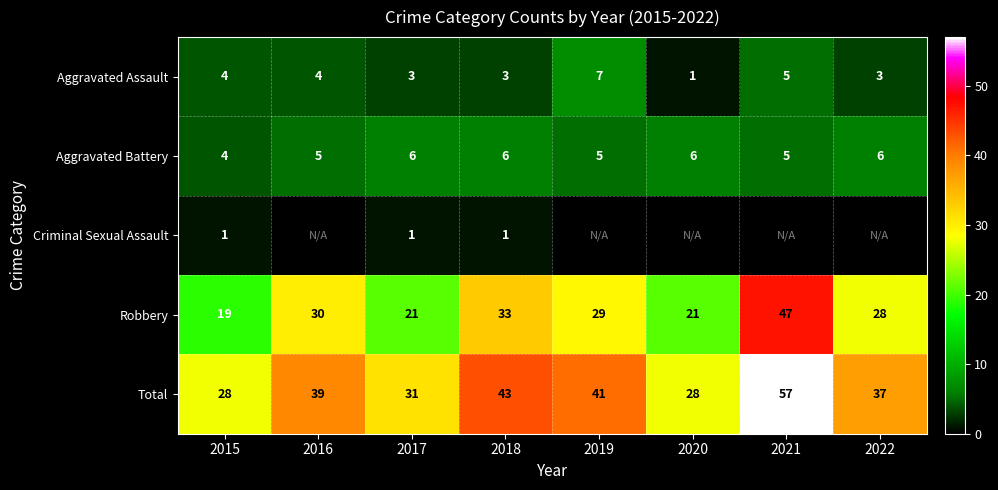

At which category does the chart reach its peak across all series?

2021